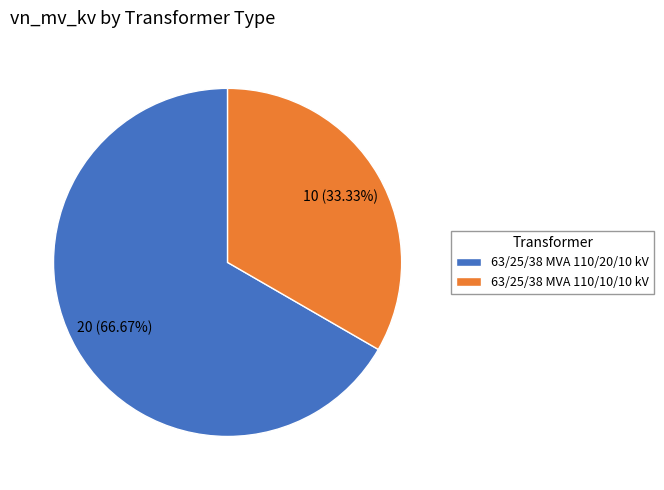

Which category has the biggest portion of the pie?

63/25/38 MVA 110/20/10 kV